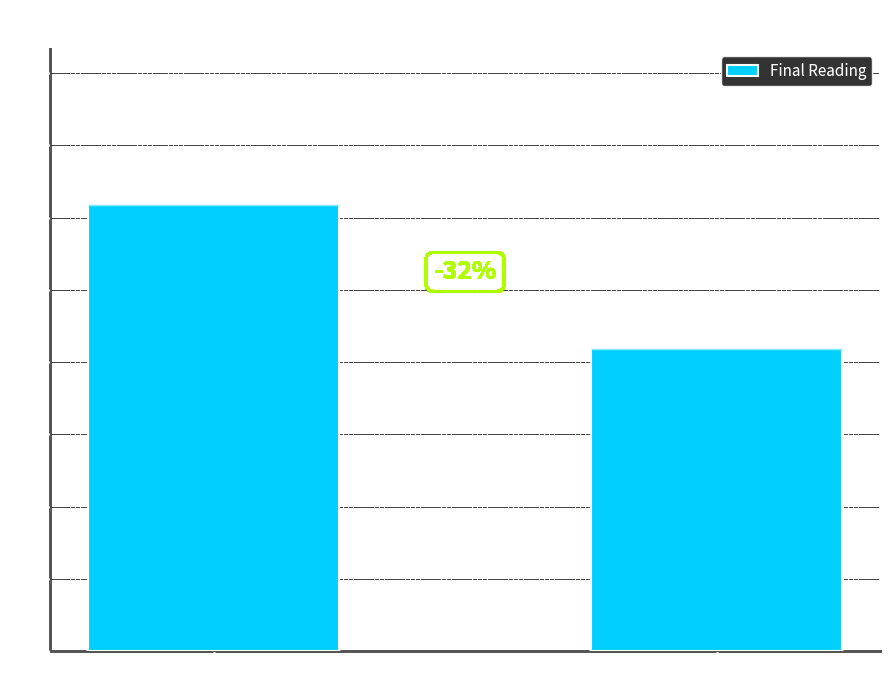

Does the chart contain any negative values?

No